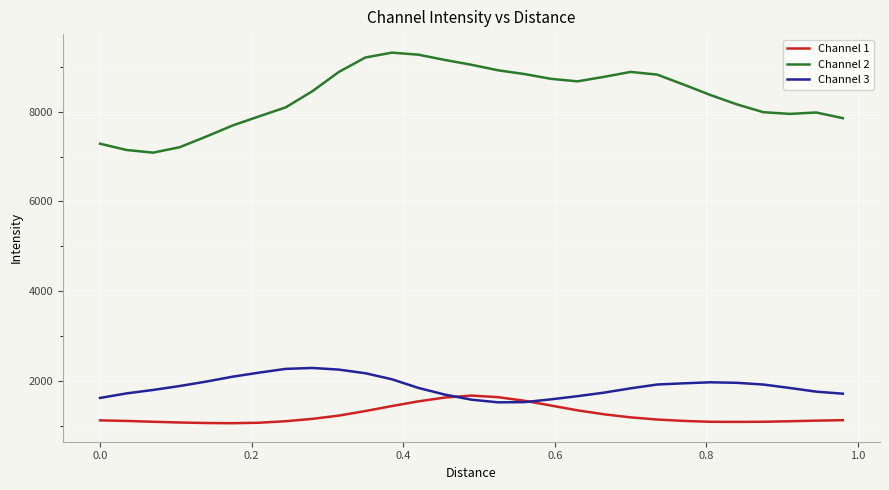

What is the lowest value of the Channel 2 series?

7086.0